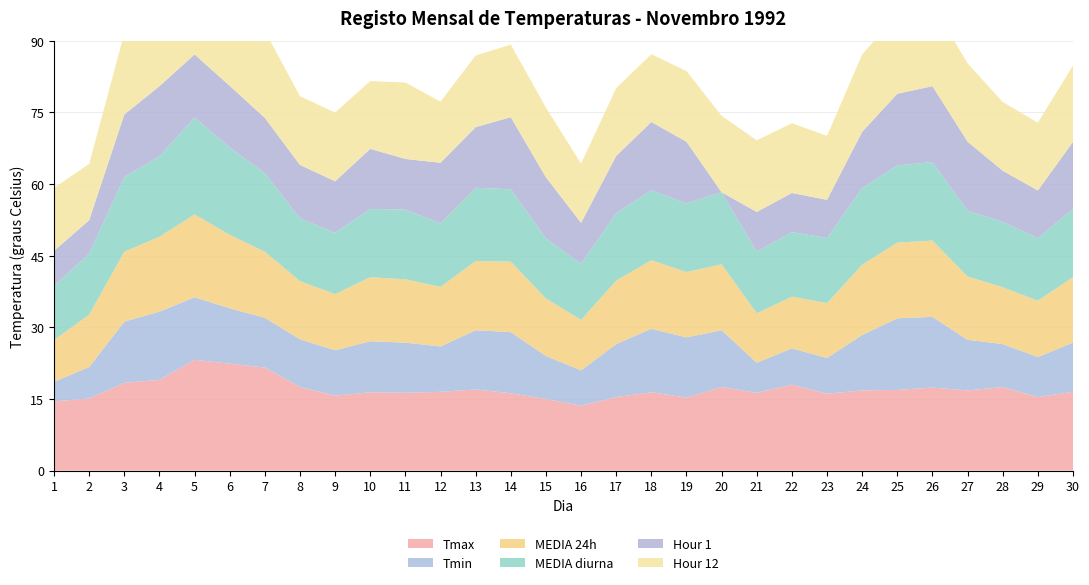

Reading left to right, what are all the values shown in this chart?

Tmax: 1=14.5	2=15.1	3=18.4	4=19.0	5=23.2	6=22.4	7=21.6	8=17.5	9=15.7	10=16.4	11=16.3	12=16.5	13=17.0	14=16.2	15=15.0	16=13.6	17=15.4	18=16.4	19=15.3	20=17.5	21=16.3	22=18.0	23=16.1	24=16.8	25=16.9	26=17.4	27=16.8	28=17.5	29=15.4	30=16.5
Tmin: 1=4.1	2=6.6	3=12.8	4=14.3	5=13.1	6=11.6	7=10.4	8=10.0	9=9.5	10=10.7	11=10.5	12=9.5	13=12.4	14=12.8	15=9.0	16=7.4	17=11.1	18=13.3	19=12.6	20=11.9	21=6.3	22=7.6	23=7.5	24=11.6	25=15.0	26=14.8	27=10.6	28=9.0	29=8.4	30=10.3
MEDIA 24h: 1=8.8	2=11.0	3=14.7	4=15.7	5=17.4	6=15.4	7=13.8	8=12.2	9=11.8	10=13.4	11=13.3	12=12.5	13=14.5	14=14.8	15=12.1	16=10.6	17=13.3	18=14.3	19=13.7	20=13.8	21=10.3	22=10.8	23=11.5	24=14.7	25=15.8	26=16.0	27=13.3	28=11.9	29=11.8	30=13.7
MEDIA diurna: 1=11.4	2=12.8	3=15.6	4=16.8	5=20.3	6=18.3	7=16.4	8=13.1	9=12.8	10=14.3	11=14.6	12=13.3	13=15.3	14=15.2	15=12.6	16=11.7	17=14.1	18=14.7	19=14.4	20=15.1	21=12.9	22=13.5	23=13.6	24=16.0	25=16.2	26=16.4	27=13.7	28=13.7	29=13.1	30=14.3
Hour 1: 1=7.3	2=7.0	3=13.1	4=14.7	5=13.2	6=12.9	7=11.6	8=11.2	9=10.8	10=12.6	11=10.6	12=12.7	13=12.7	14=15.1	15=12.8	16=8.6	17=12.0	18=14.3	19=12.9	20=0.0	21=8.3	22=8.2	23=8.0	24=11.8	25=15.0	26=15.9	27=14.5	28=10.7	29=10.0	30=14.0
Hour 12: 1=13.2	2=11.8	3=17.0	4=15.8	5=21.0	6=20.6	7=18.2	8=14.4	9=14.4	10=14.2	11=16.0	12=12.8	13=15.0	14=15.2	15=14.6	16=12.4	17=14.2	18=14.2	19=14.8	20=16.0	21=15.0	22=14.6	23=13.4	24=16.2	25=16.6	26=17.2	27=16.4	28=14.4	29=14.2	30=16.0